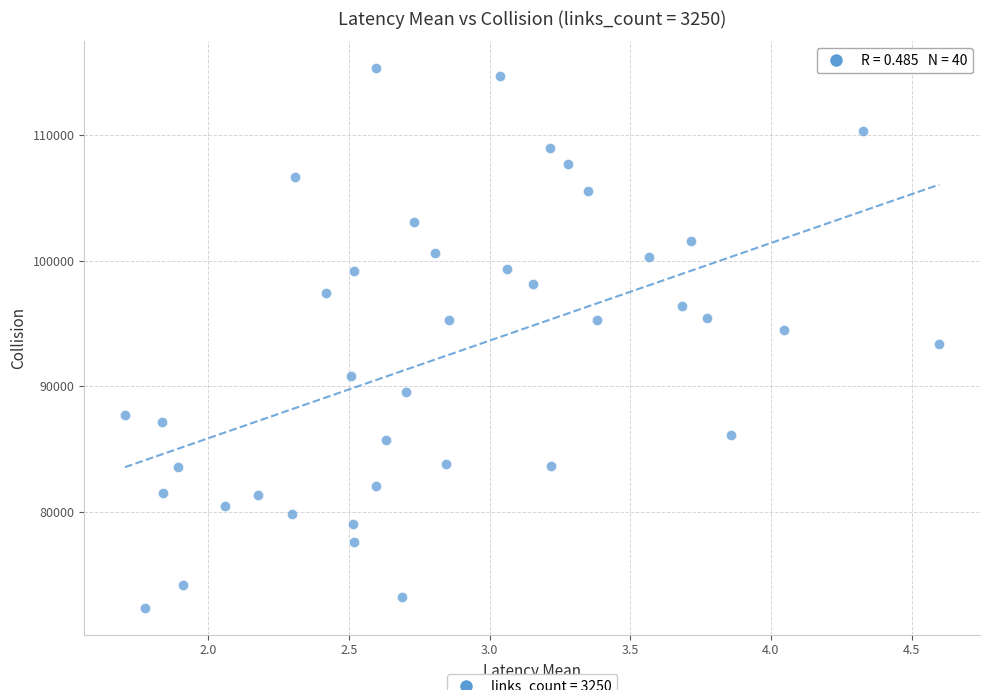

What is the range of Y values (max minus min)?

42995